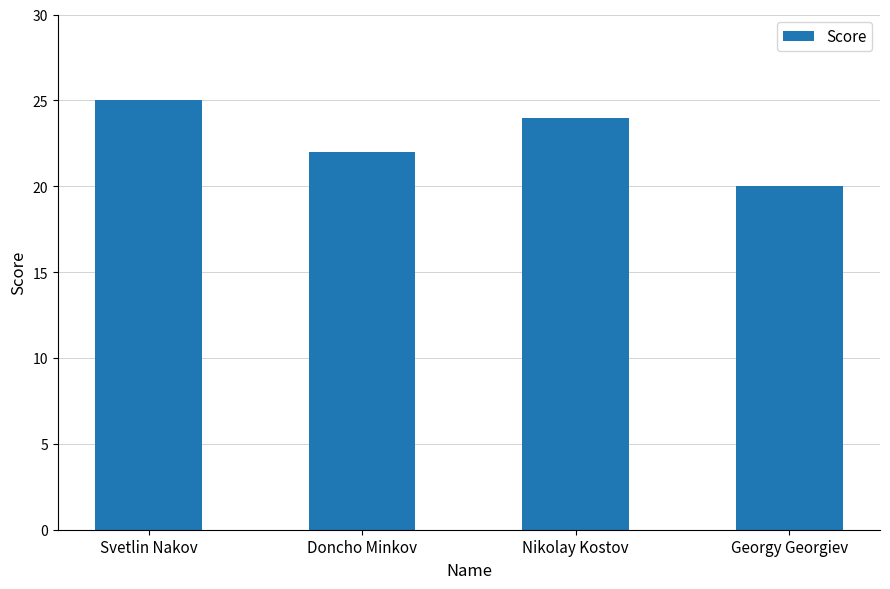

What is the maximum value shown in the chart?

25